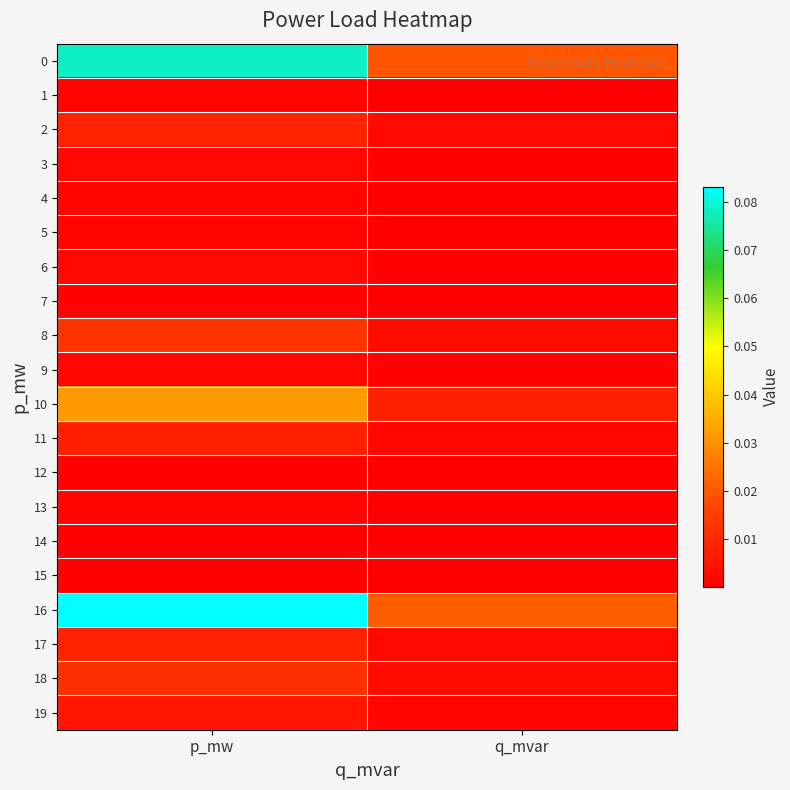

Which series has the largest total across all categories?

16